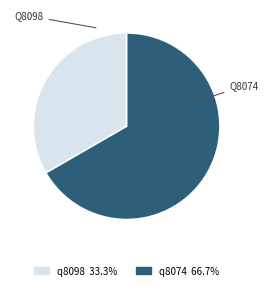

Does any single category account for the majority?

Yes